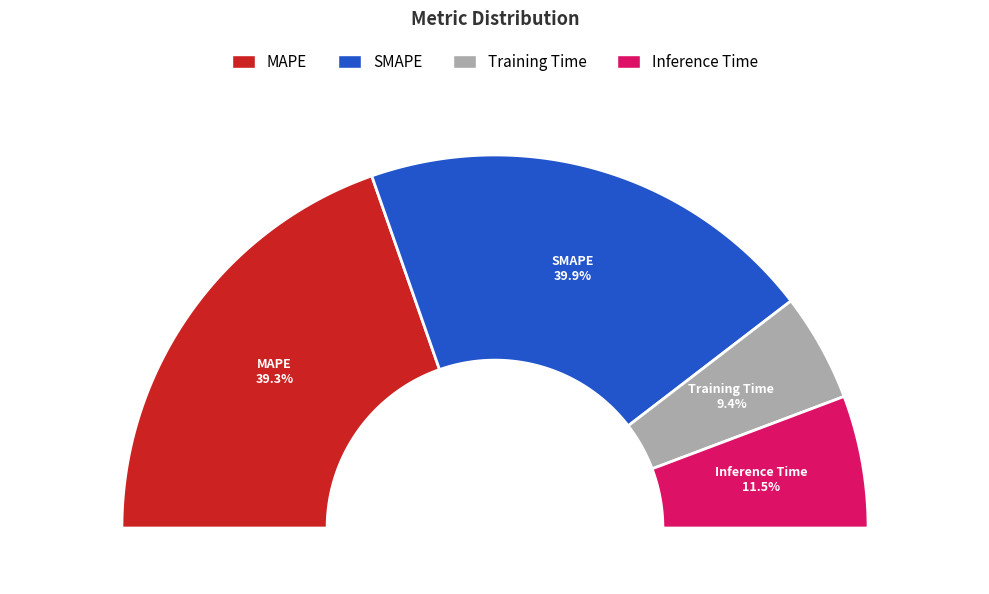

To the nearest percent, what is the difference between the largest and smallest slice percentages?

31%